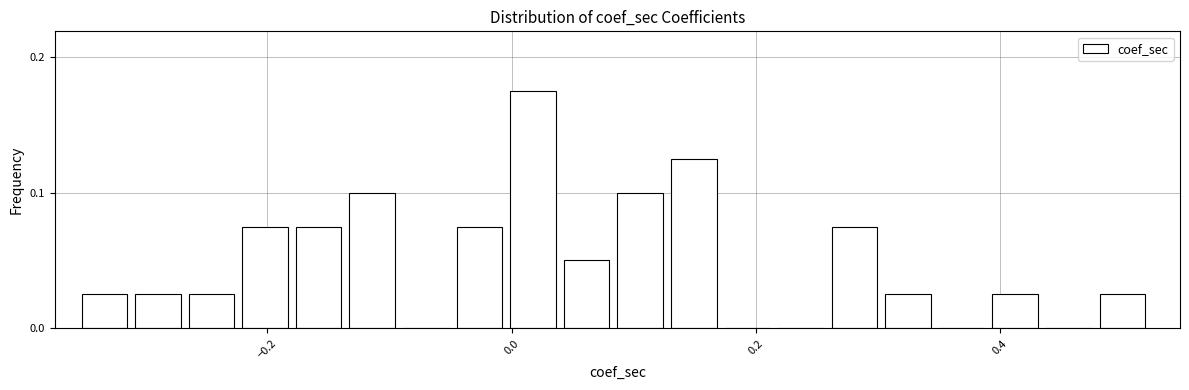

Read against the x-axis, roughly where is the centre of the tallest bar?

0.02